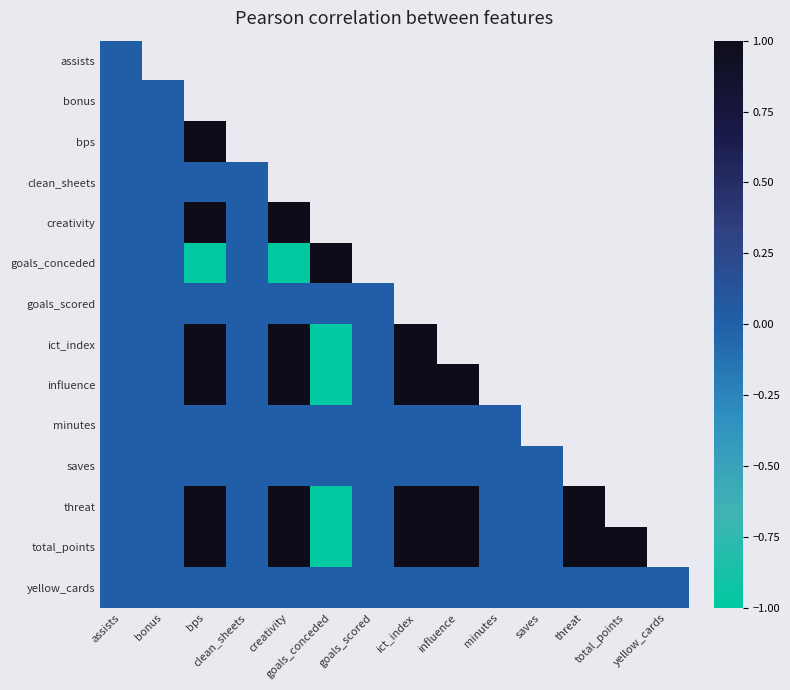

At which label is threat closest to 0?

assists